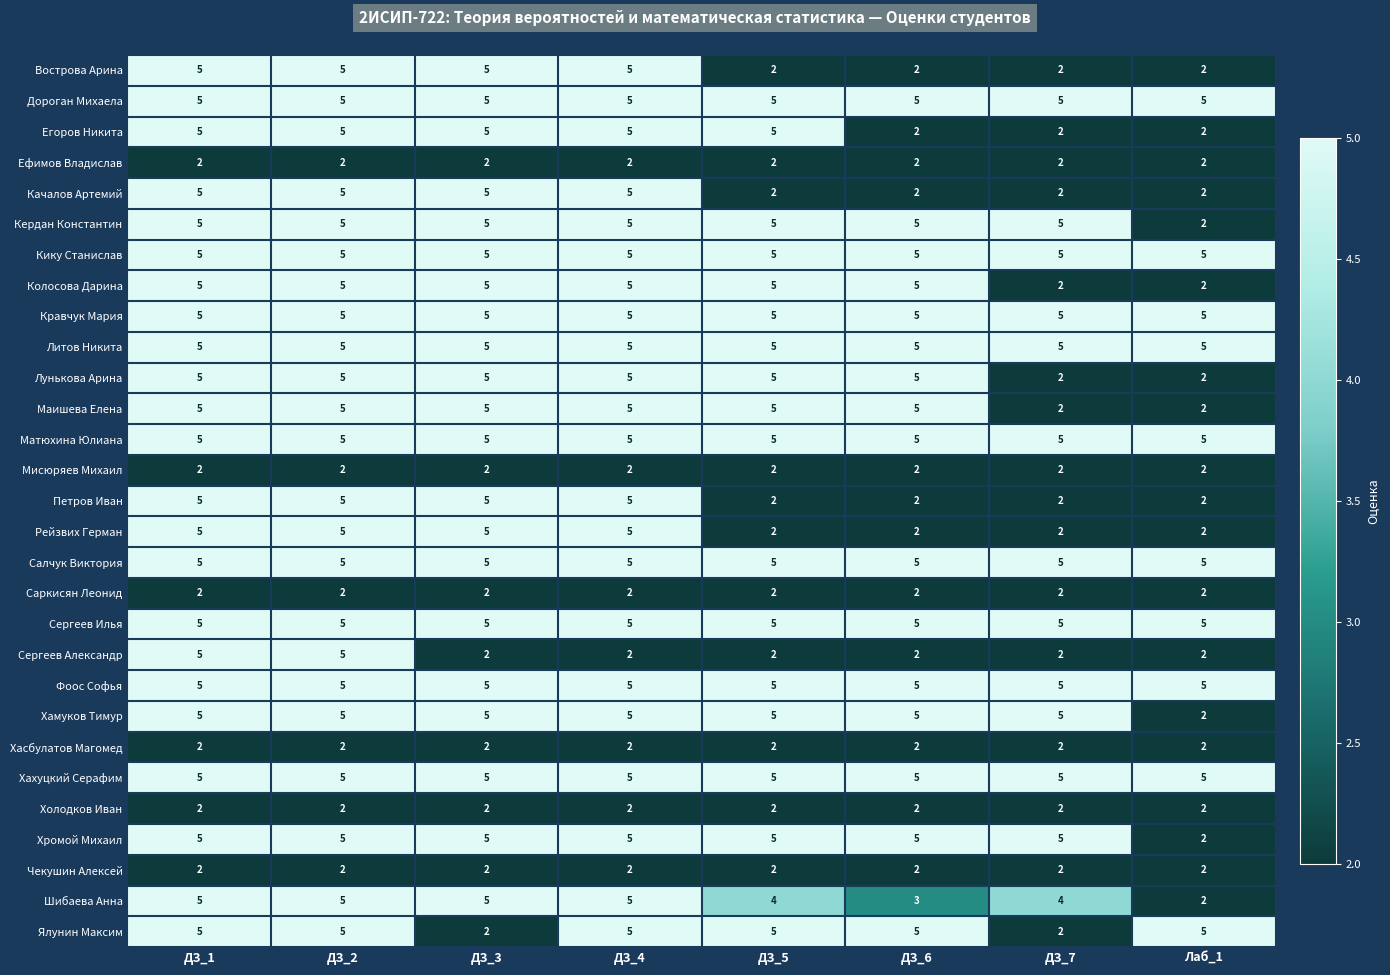

What is the spread (max minus min) of values at ДЗ_1?

3